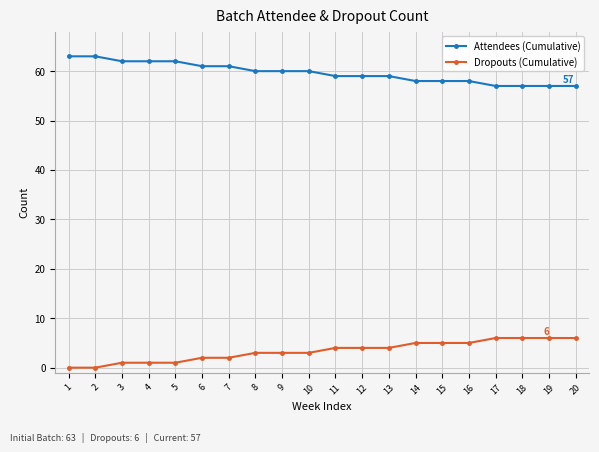

How many values in the Dropouts (Cumulative) series are below 4?

10